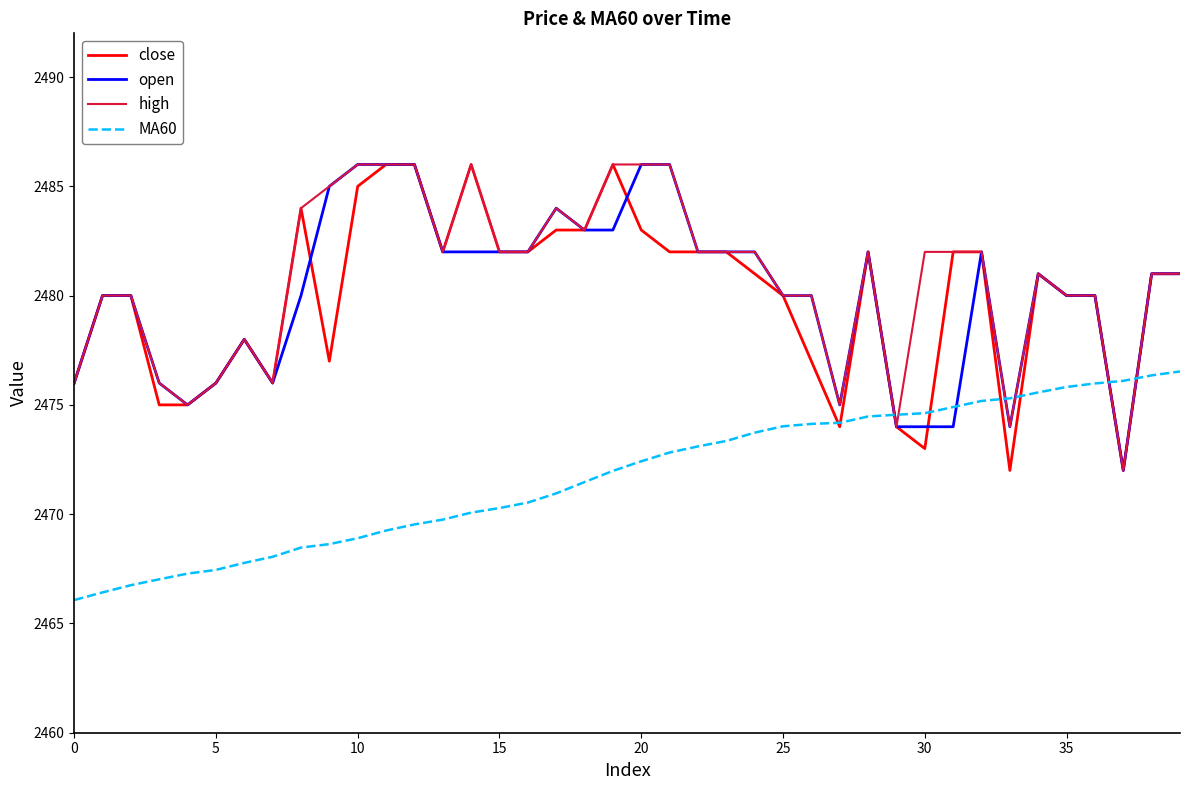

What is the minimum value for high?

2472.0